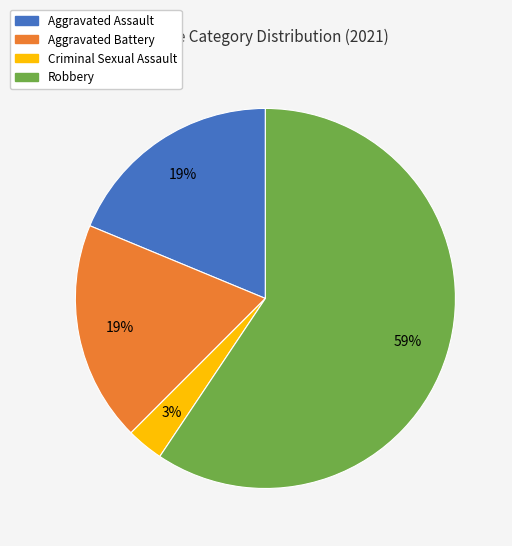

Which category has the biggest portion of the pie?

Robbery